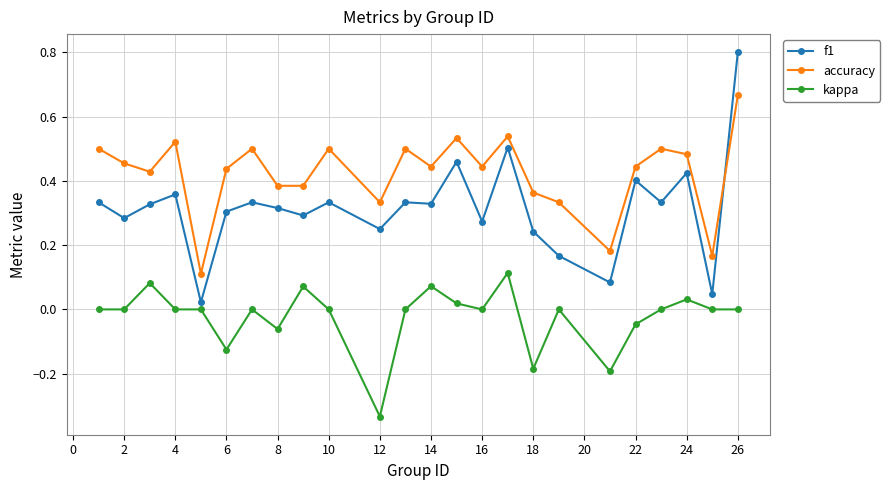

True or false: kappa has more than 1 interior local peaks.

True